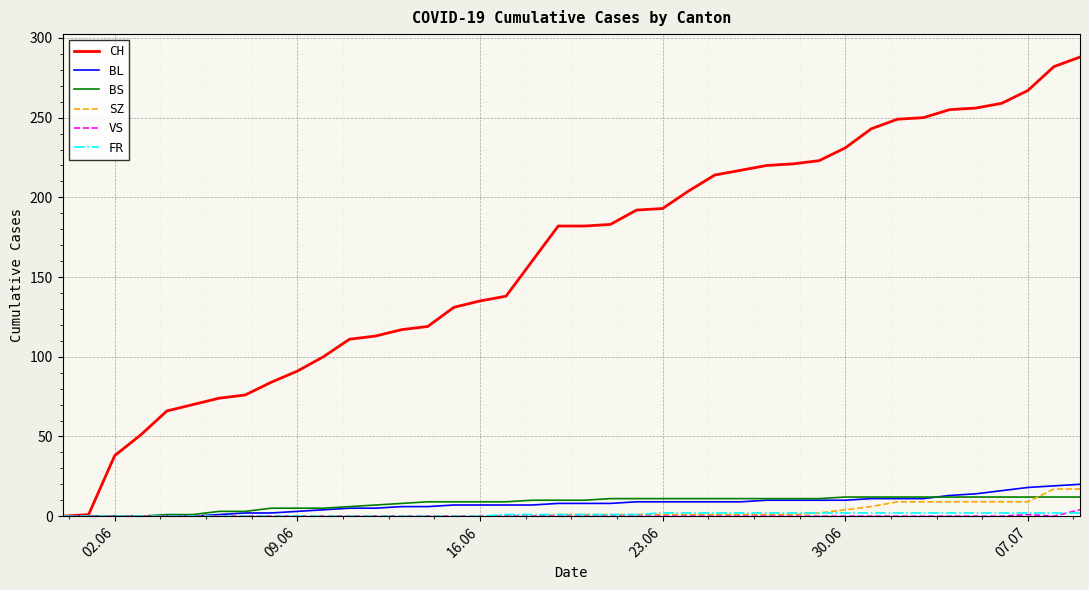

What is the maximum value shown in the chart?

288